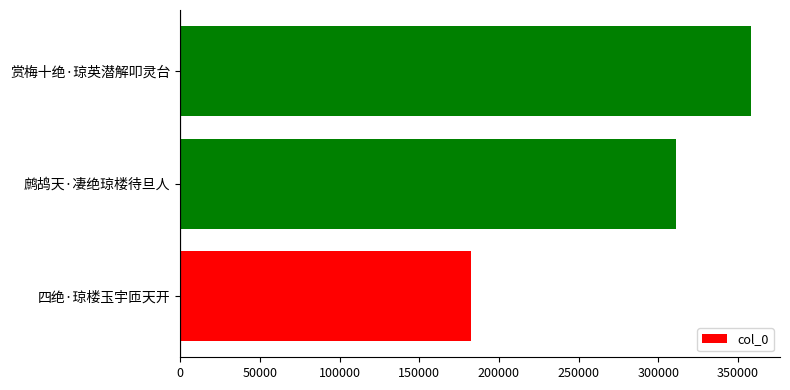

List the labels in order of value, largest first.

赏梅十绝·琼英潜解叩灵台, 鹧鸪天·凄绝琼楼待旦人, 四绝·琼楼玉宇匝天开